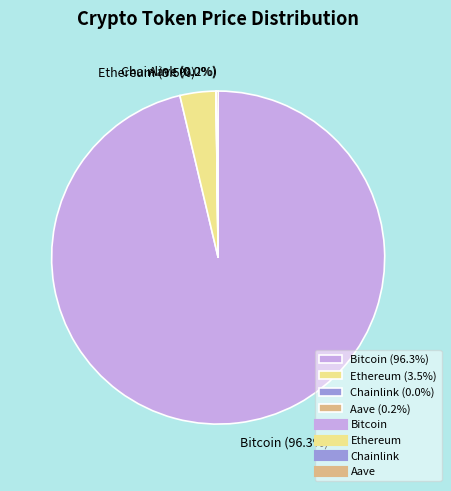

Between Bitcoin (96.3%) and Ethereum (3.5%), which is larger?

Bitcoin (96.3%)